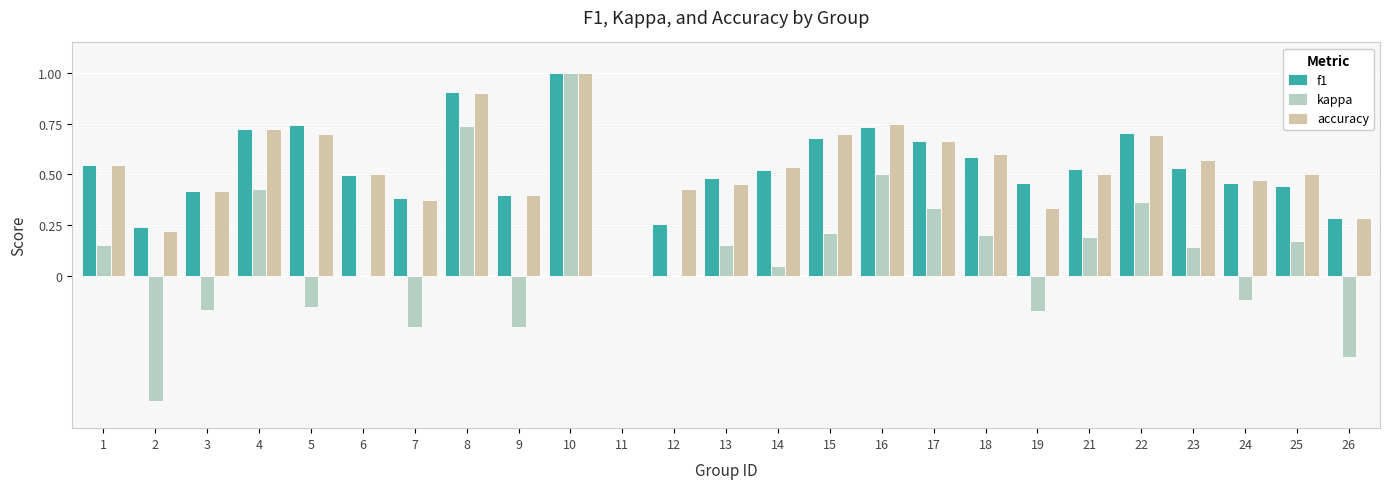

Between 4 and 21, which series saw the biggest shift?

kappa